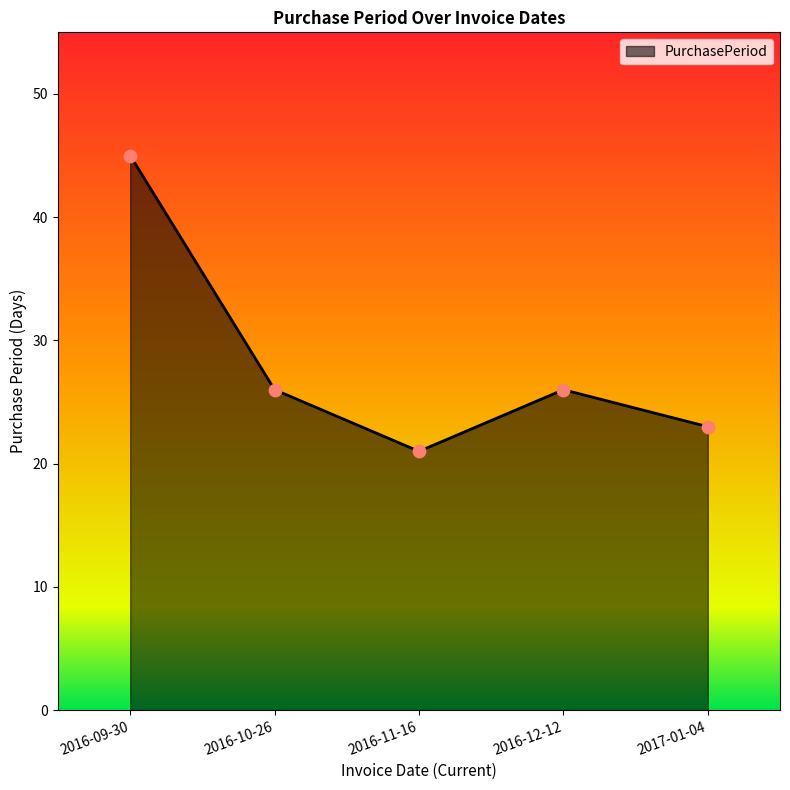

What is the change in value from 2016-10-26 to 2016-11-16?

-5